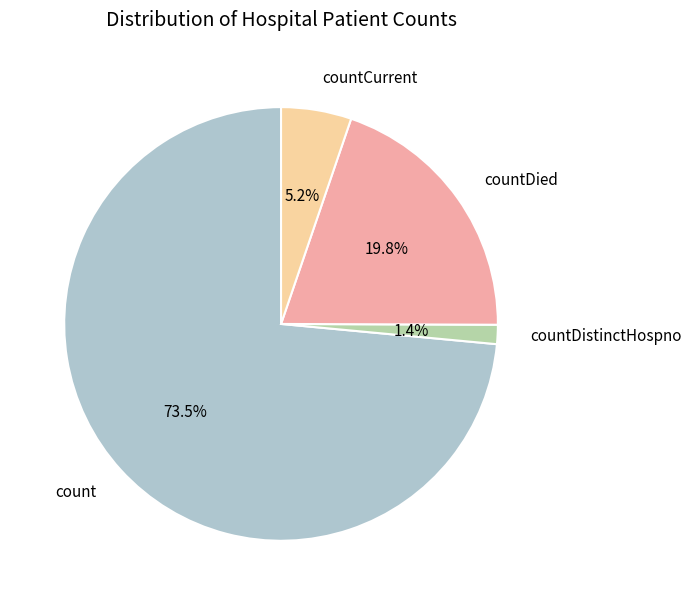

Combined, do countCurrent and count account for over 50%?

Yes